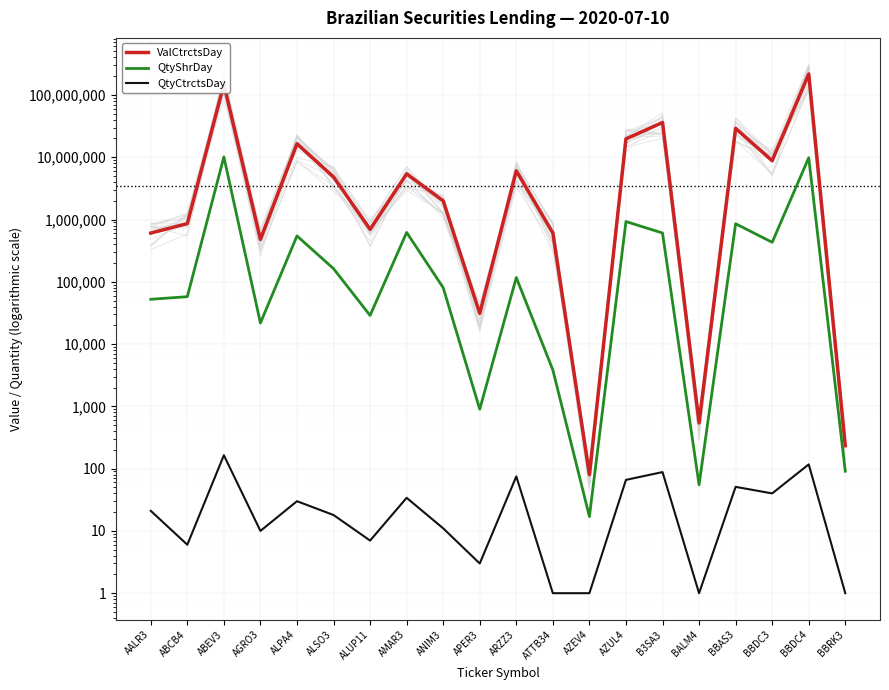

How many lines are shown in the chart?

3